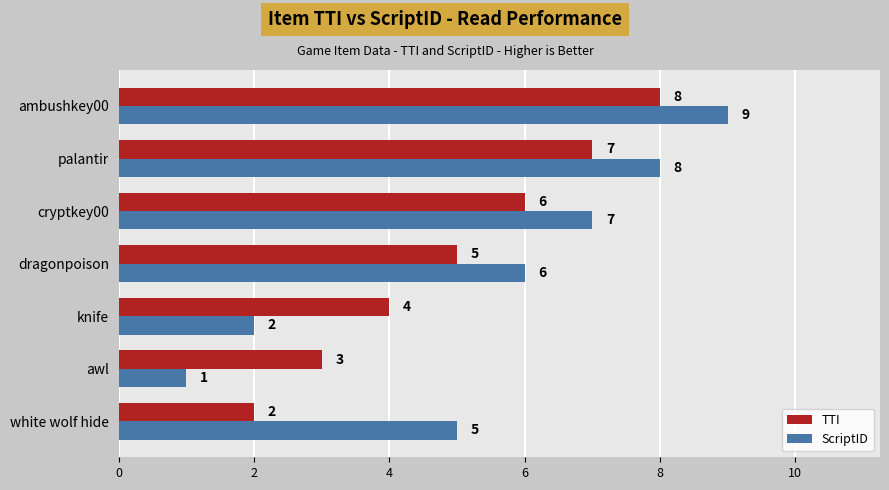

What is the difference between the second highest and second lowest values in the ScriptID series?

6